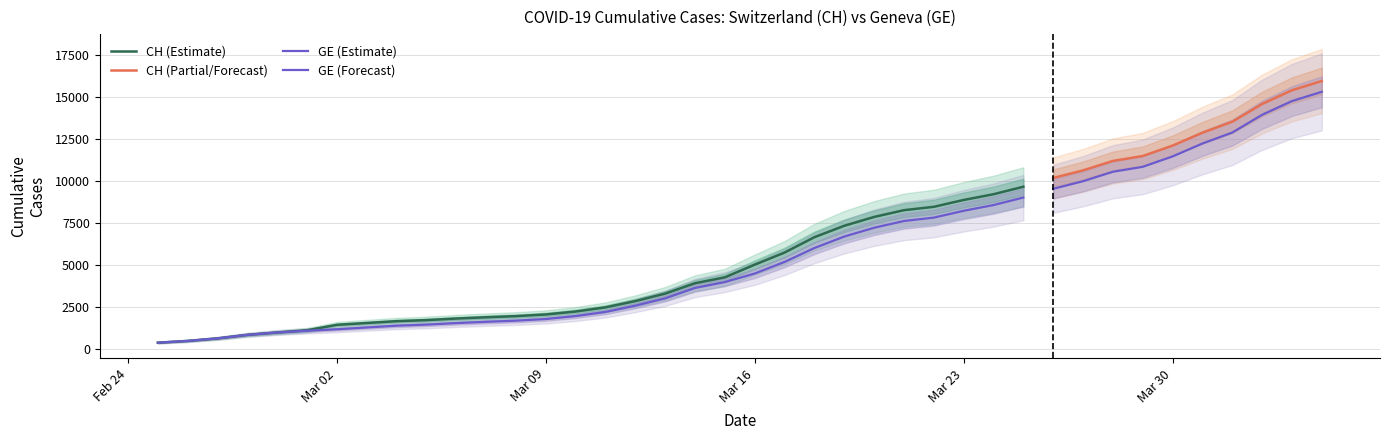

Is the value of CH at 22 greater than the value of GE at 32?

No